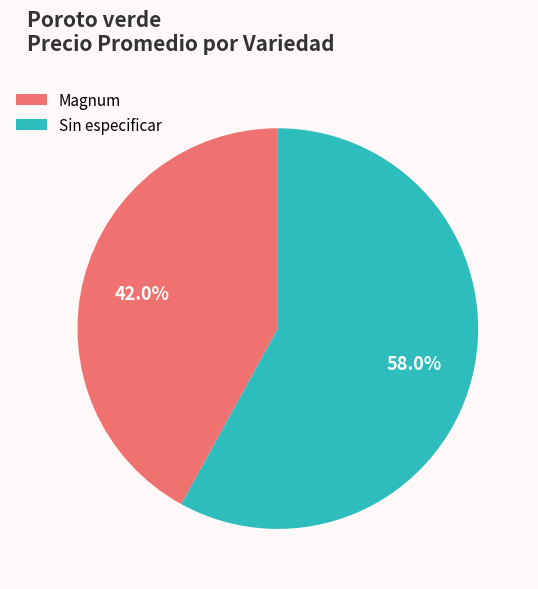

Which slice is the largest?

Sin especificar